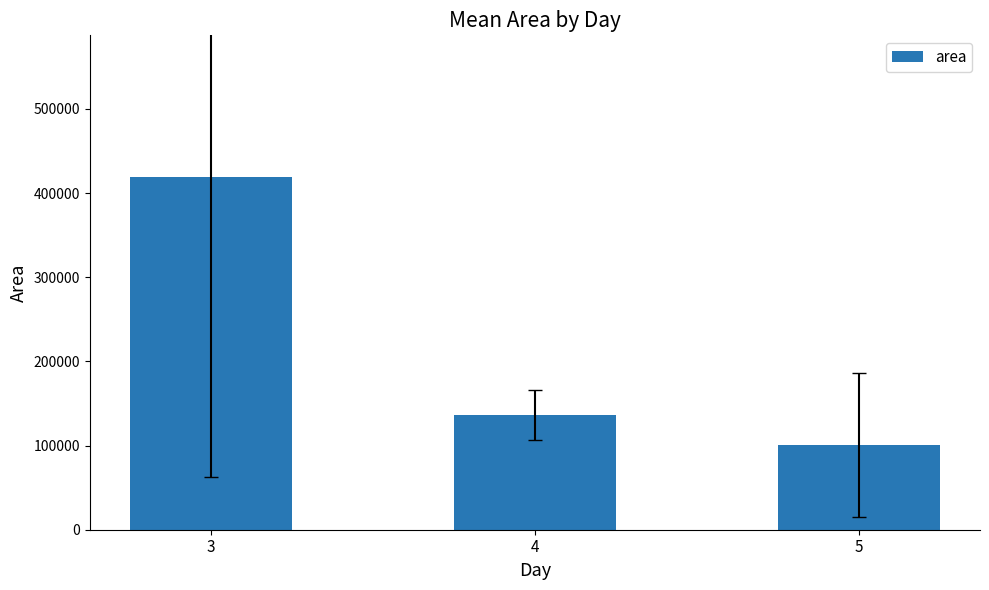

How many series are shown in this chart?

1